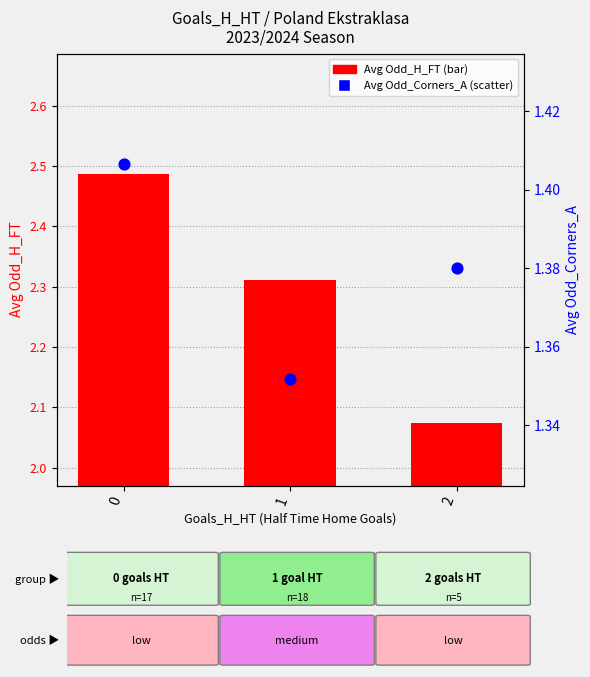

Which series reaches the maximum Y coordinate?

Avg Odd_H_FT